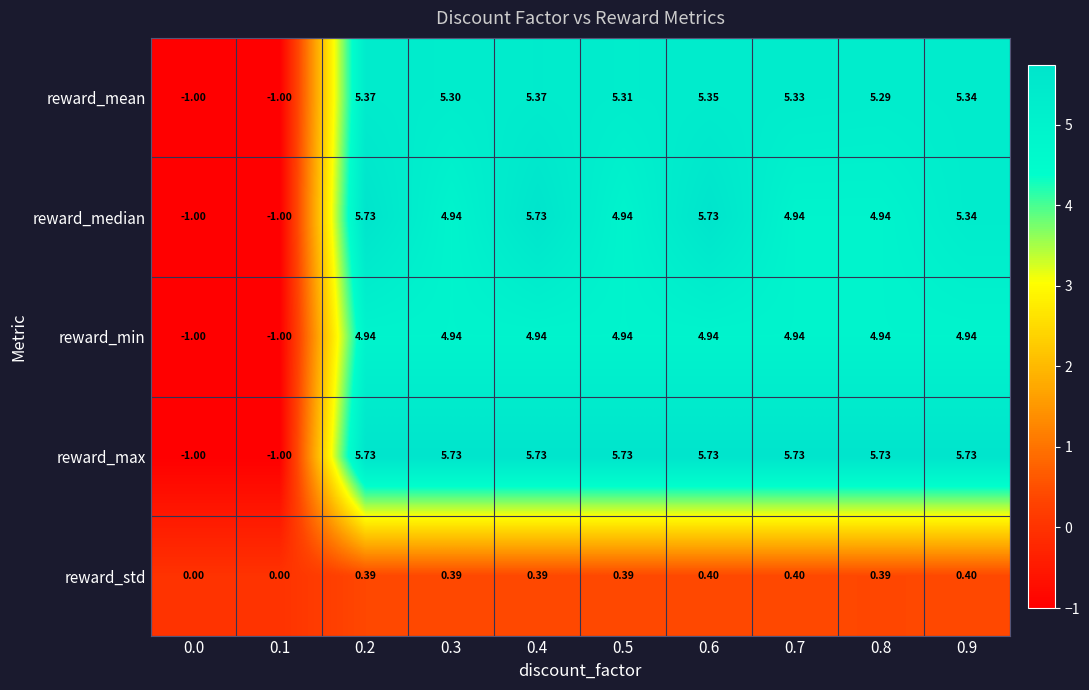

Which series changed the most between 0.6 and 0.7?

reward_median